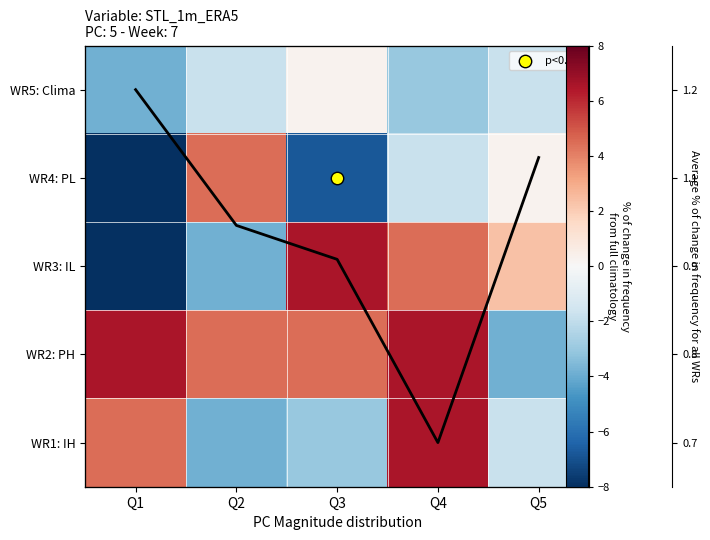

At how many categories does at least one series exceed 4?

4